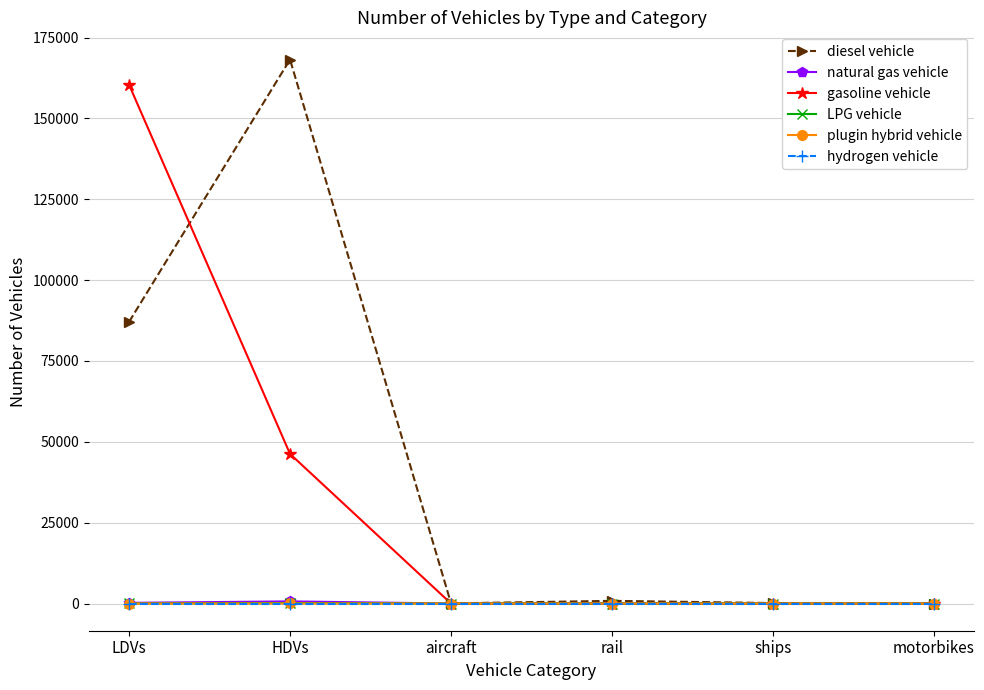

Which label corresponds to the largest value in the chart?

HDVs